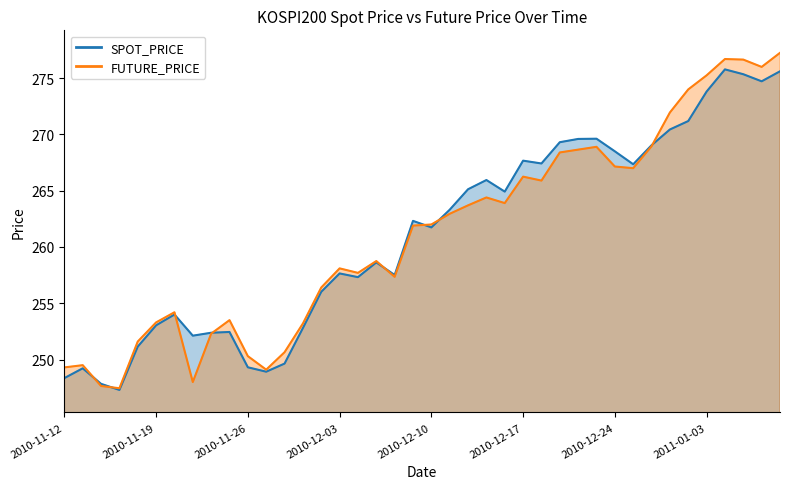

At 2010-12-28, list the series in order from largest to smallest.

SPOT_PRICE, FUTURE_PRICE